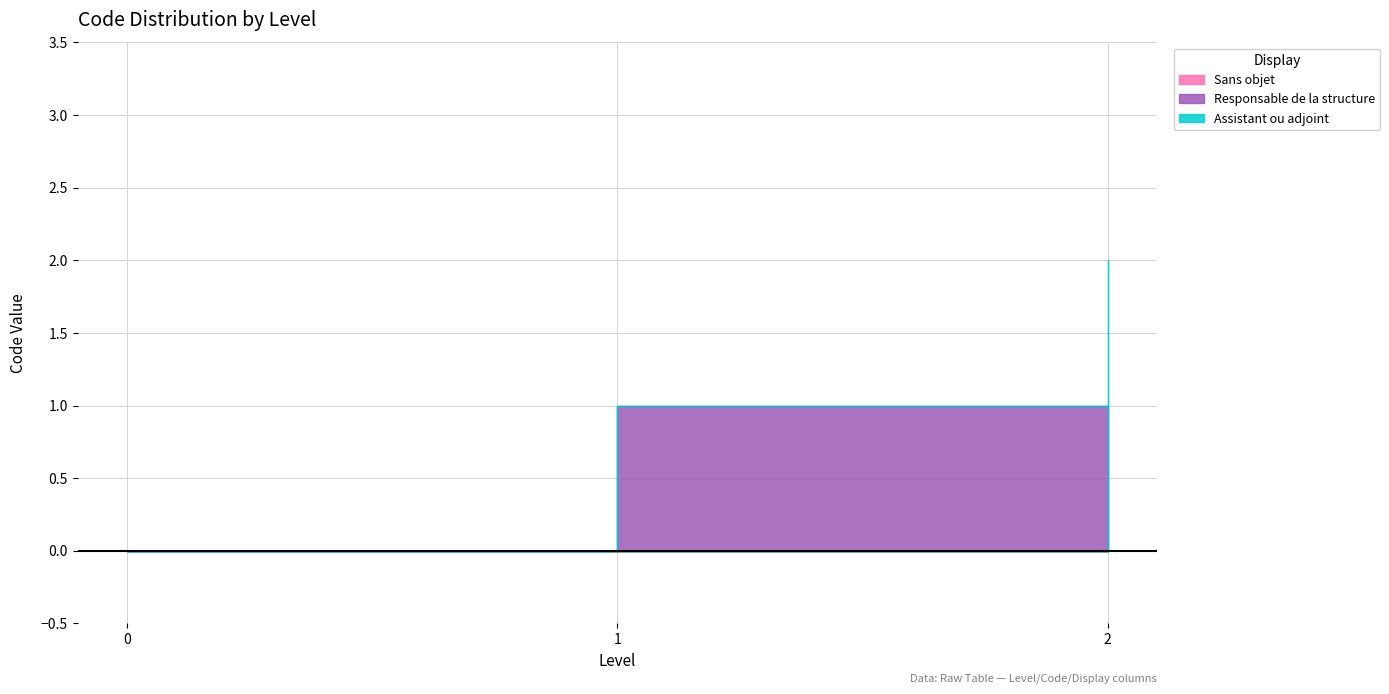

What is the difference between the Responsable de la structure values at 0 and 1?

1